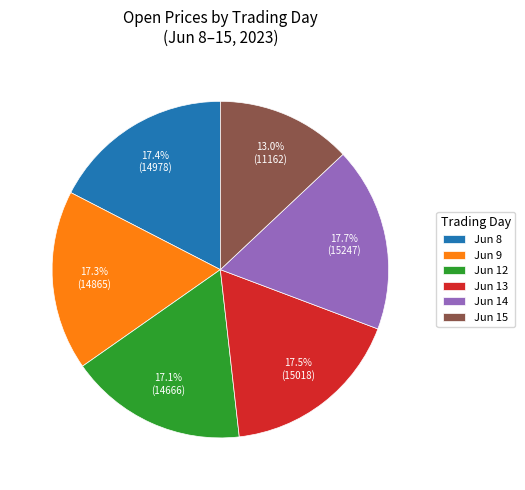

Which slice is the smallest?

Jun 15